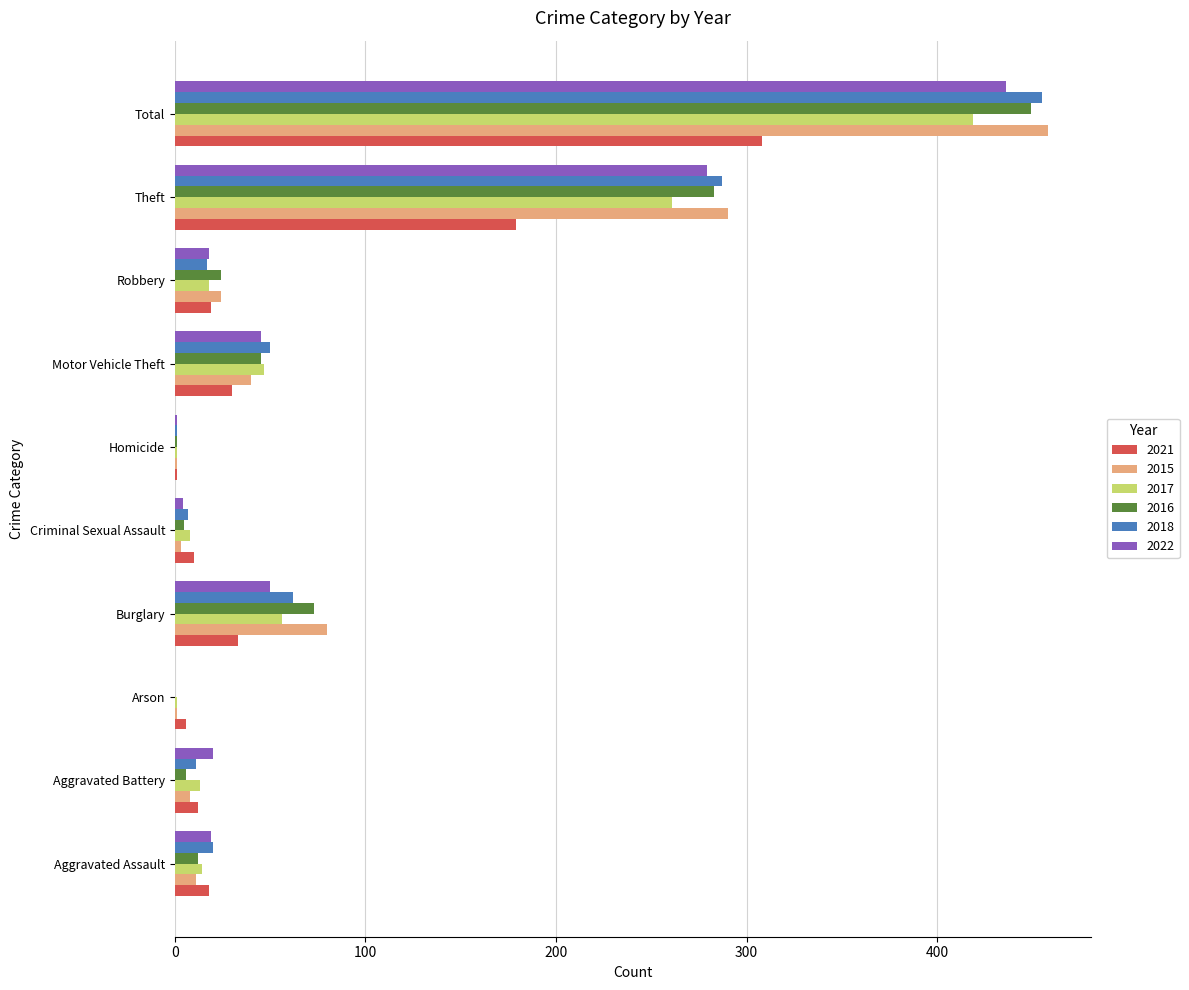

Is the value of 2016 at Criminal Sexual Assault greater than the value of 2018 at Robbery?

No